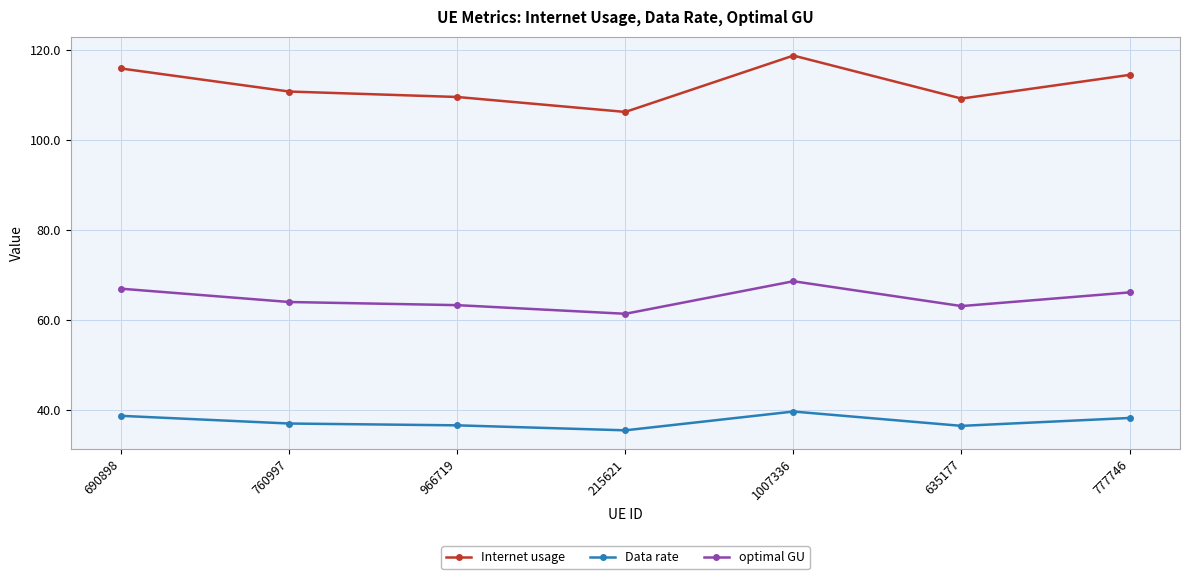

True or false: Internet usage has more than 2 points higher than both neighbors.

False